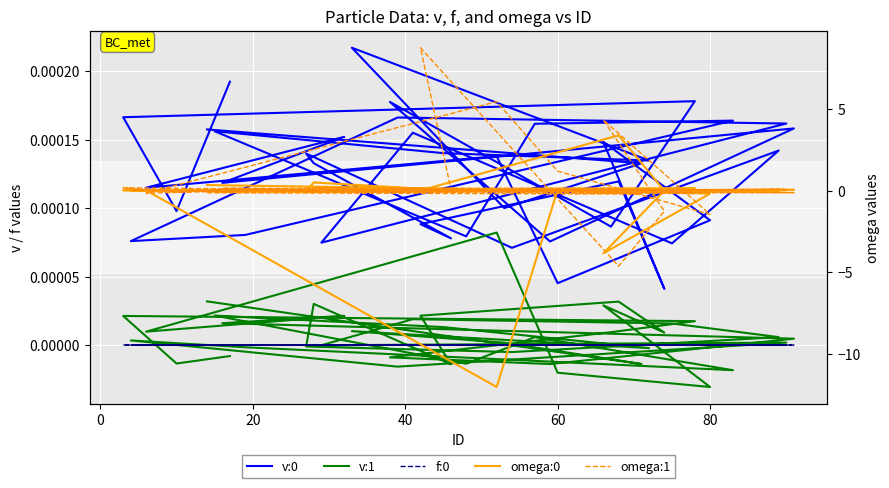

The v:0 series shows 0.0 at 10. True or false?

False